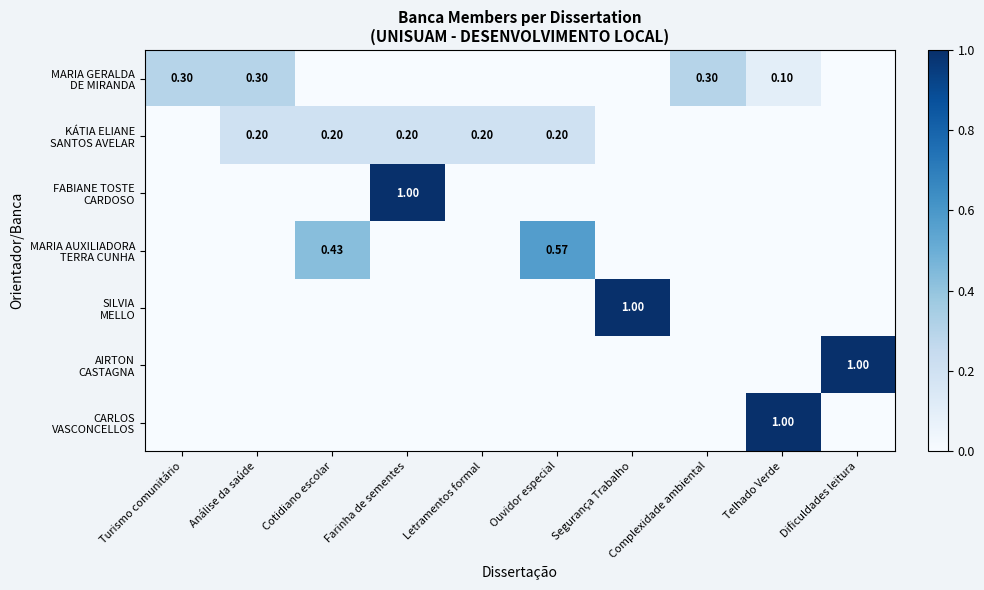

The CARLOS VASCONCELLOS series shows 0.0 at Dificuldades leitura. True or false?

True